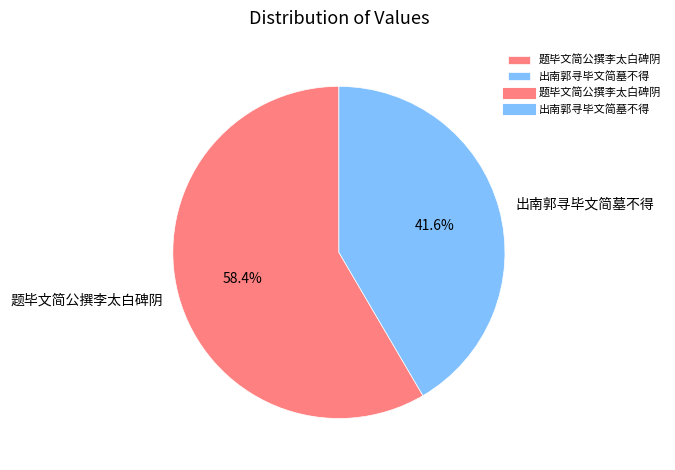

Rank the categories by value from highest to lowest.

题毕文简公撰李太白碑阴, 出南郭寻毕文简墓不得